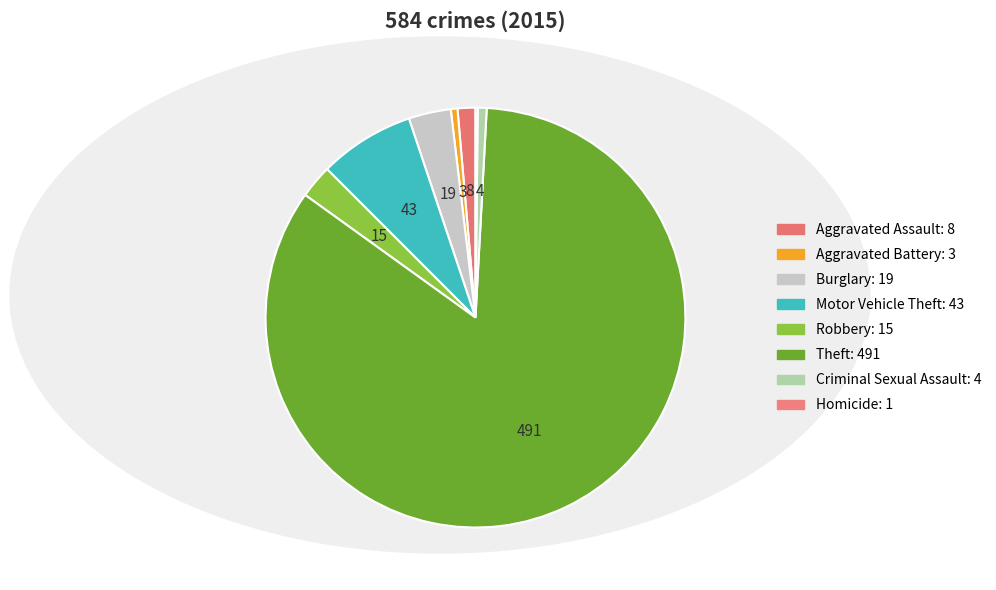

What percentage is the Aggravated Battery slice, to the nearest percent?

1%